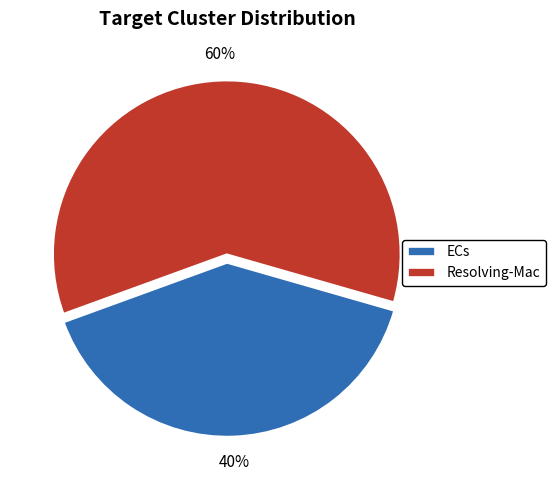

Rank the categories by value from highest to lowest.

Resolving-Mac, ECs